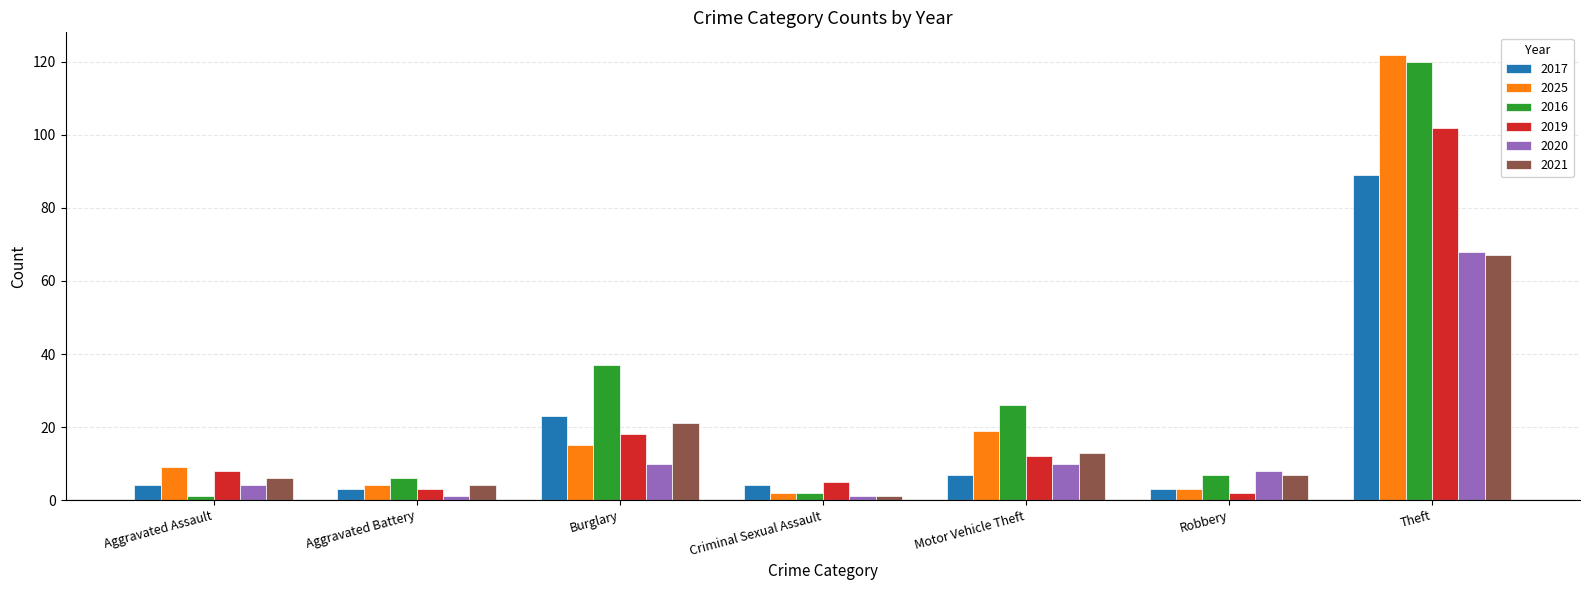

Is the value of 2017 at Aggravated Battery greater than the value of 2016 at Robbery?

No